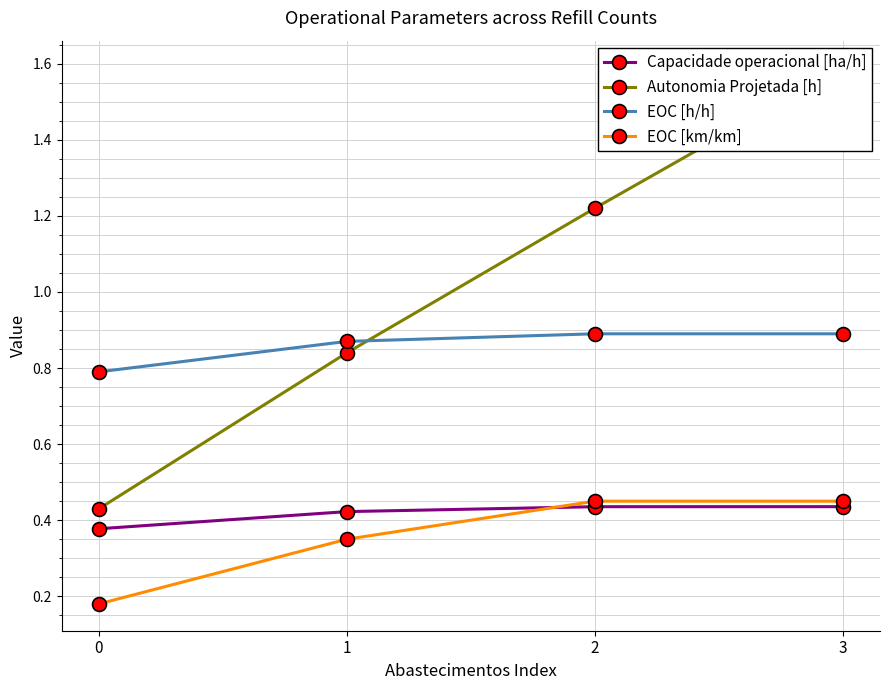

True or false: EOC [km/km] and EOC [h/h] cross at least once.

False